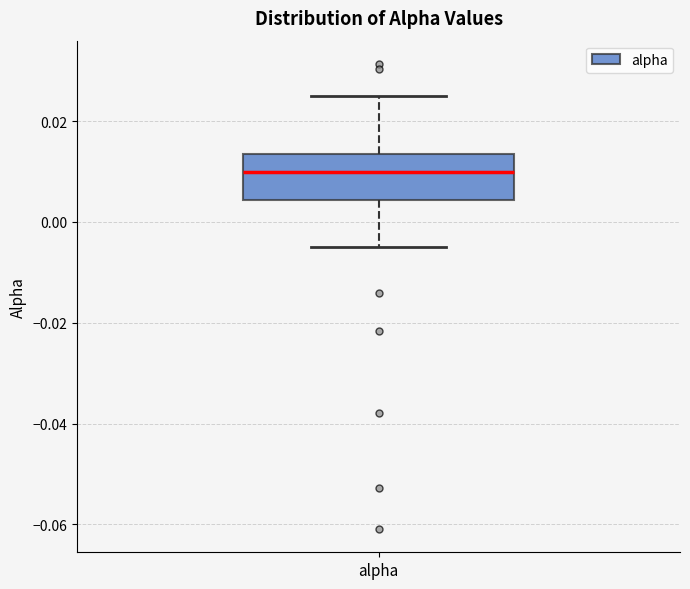

Transcribe this box plot: give where the median line is, the range the box spans, and where the two whiskers end, as read against the y-axis. The values are not printed on the chart, so give them approximately, as read against the axis.

median 0.010, box 0.004 to 0.014, whiskers -0.004 to 0.026